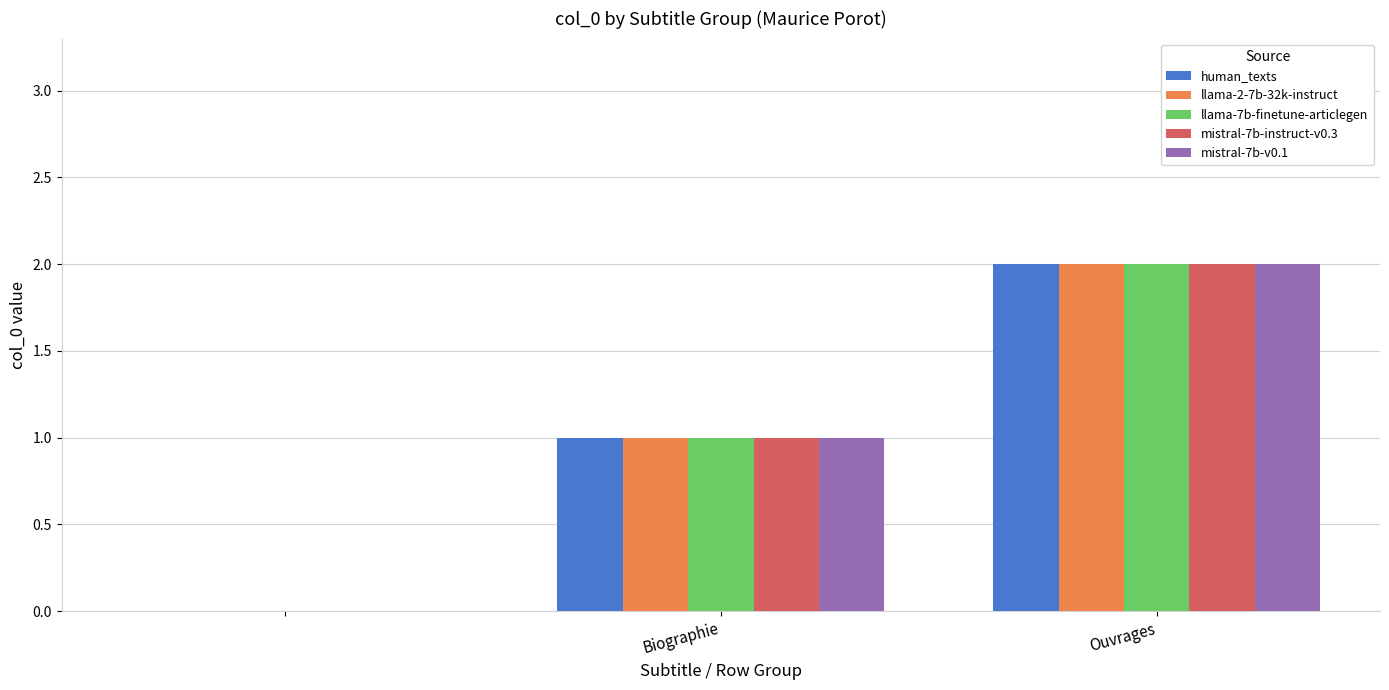

What is the sum of all llama-2-7b-32k-instruct values?

3